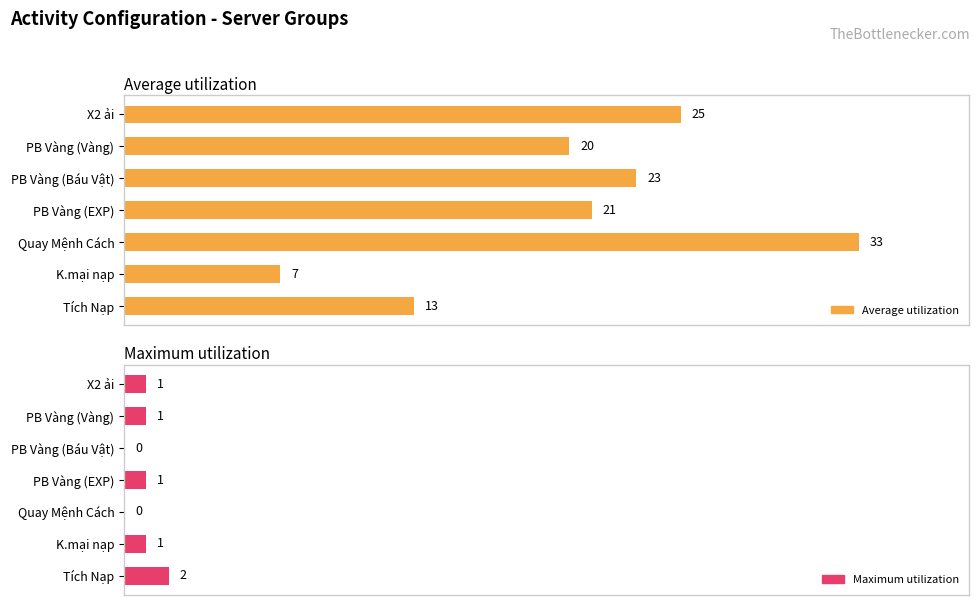

The Average utilization series shows 33.1 at PB Vàng (Báu Vật). True or false?

False